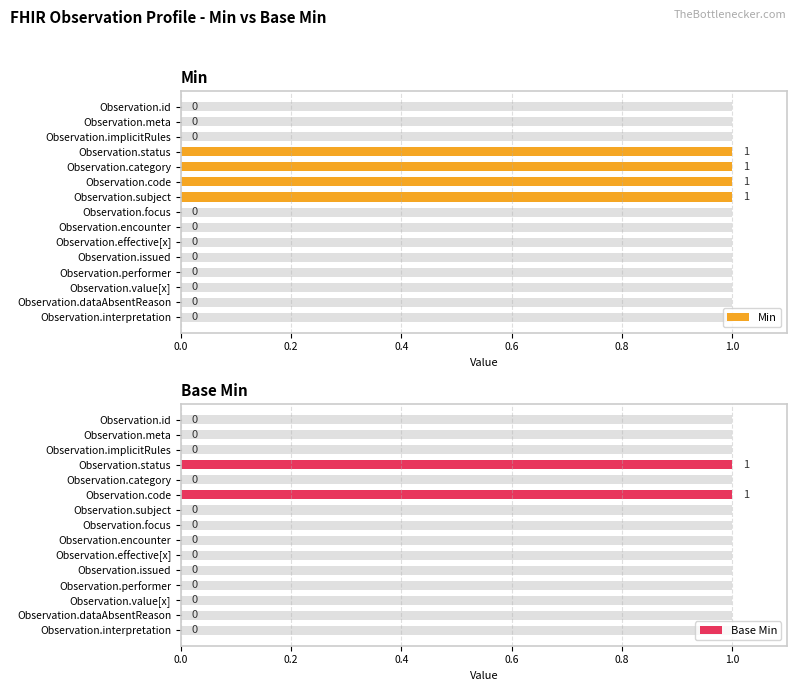

Between Observation.implicitRules and Observation.focus, which series saw the biggest shift?

Min